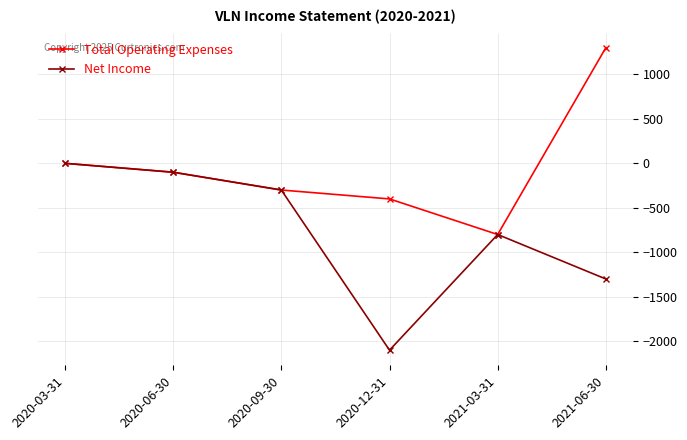

What is the sum of all Net Income values?

-4600